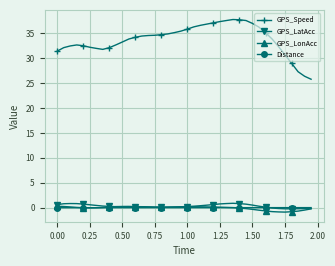

What is the average value of the GPS_LonAcc series?

-0.1